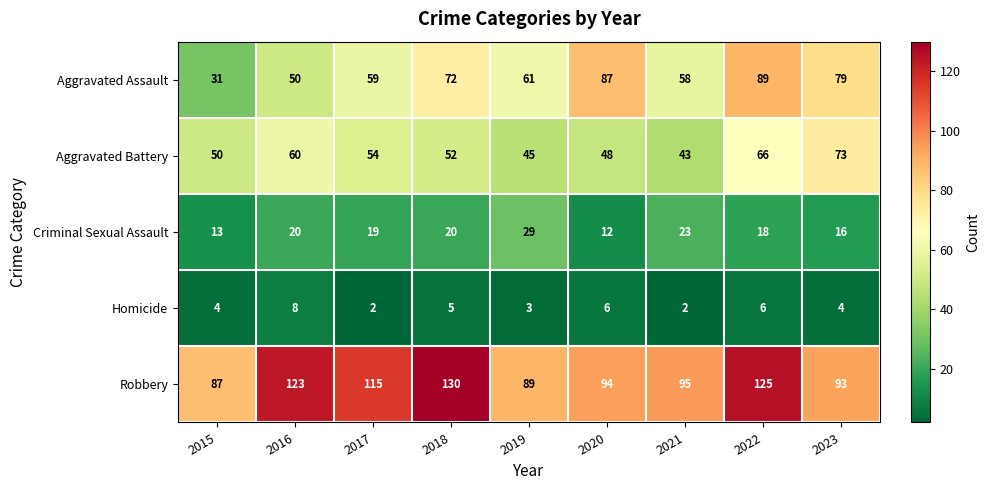

What is the spread (max minus min) of values at 2022?

119